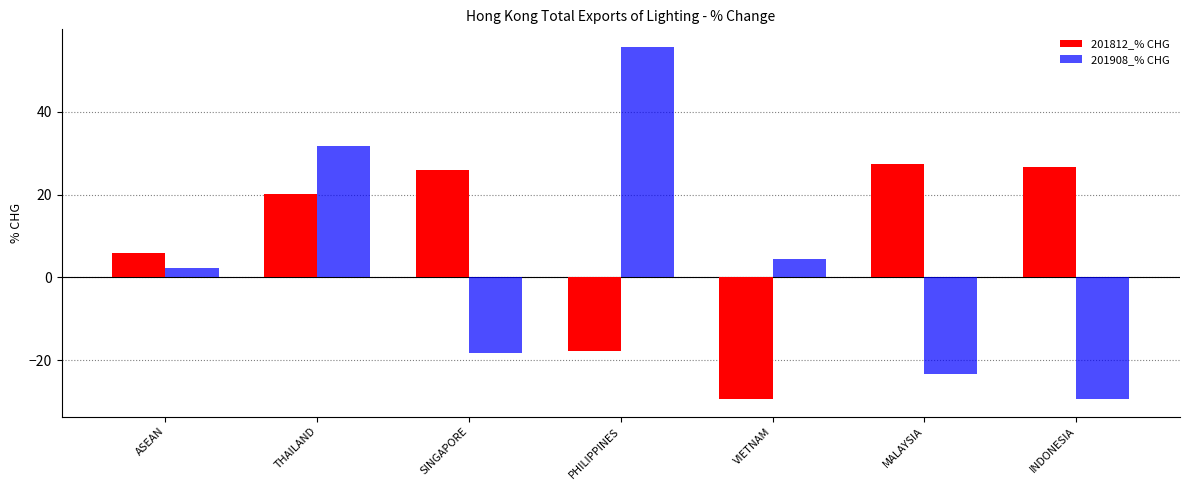

Which series has the widest spread of values?

201908_% CHG